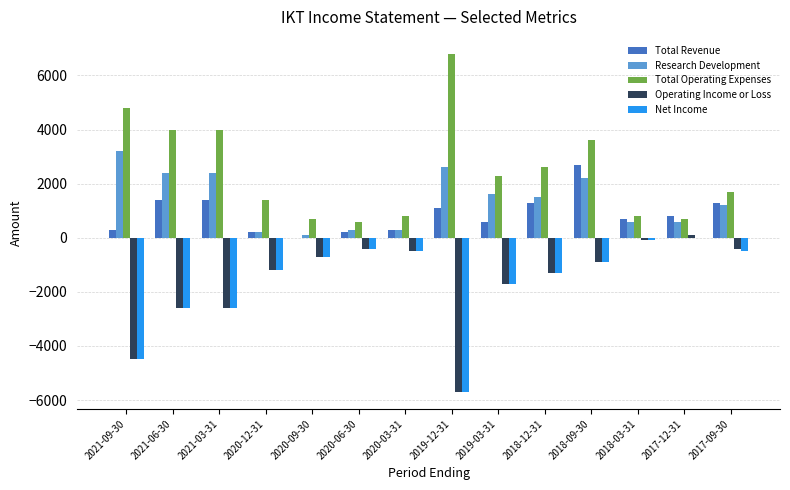

What is the maximum value shown in the chart?

6800